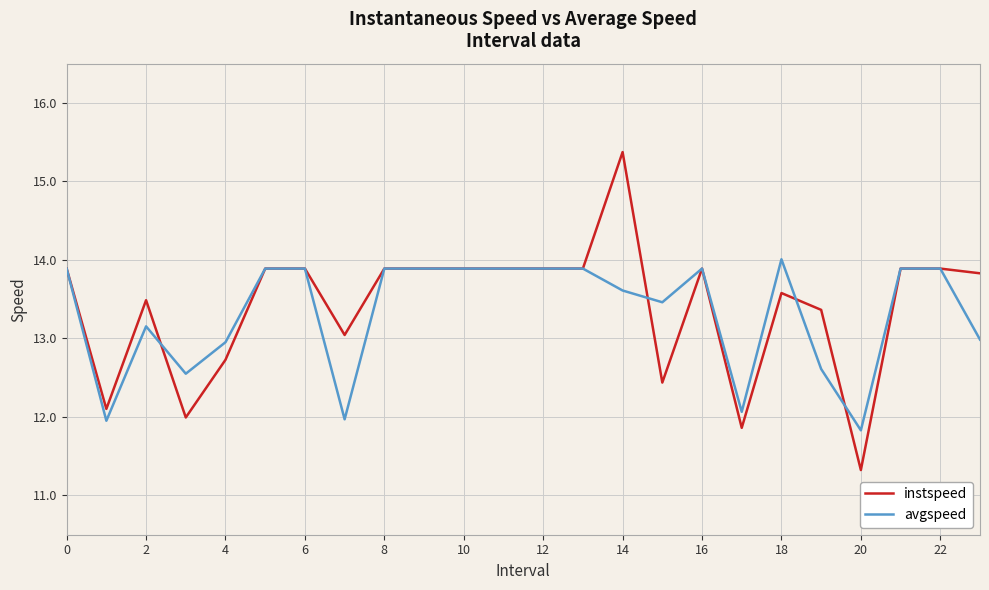

Which series has the largest range (max minus min)?

instspeed